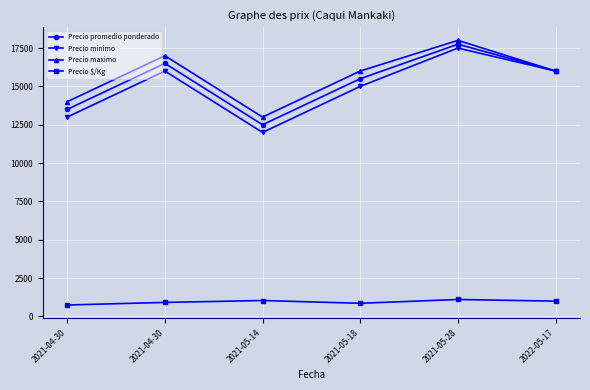

What is the value of the Precio maximo point at the 4th from the left?

16000